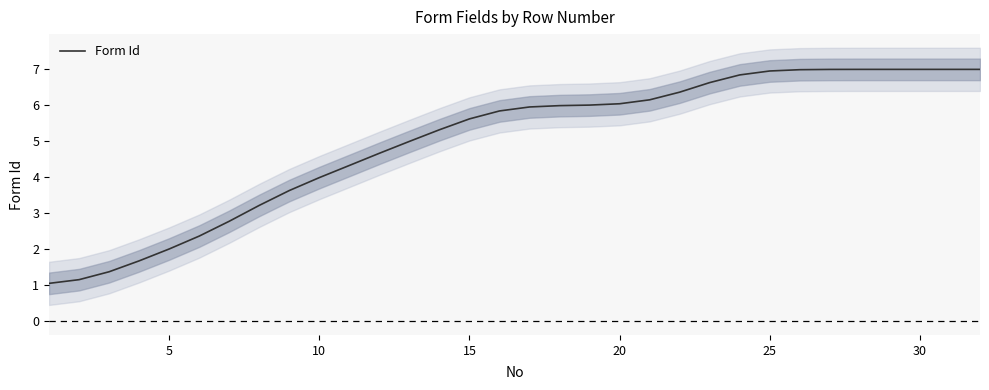

Is this an area chart (filled region under the line)?

No